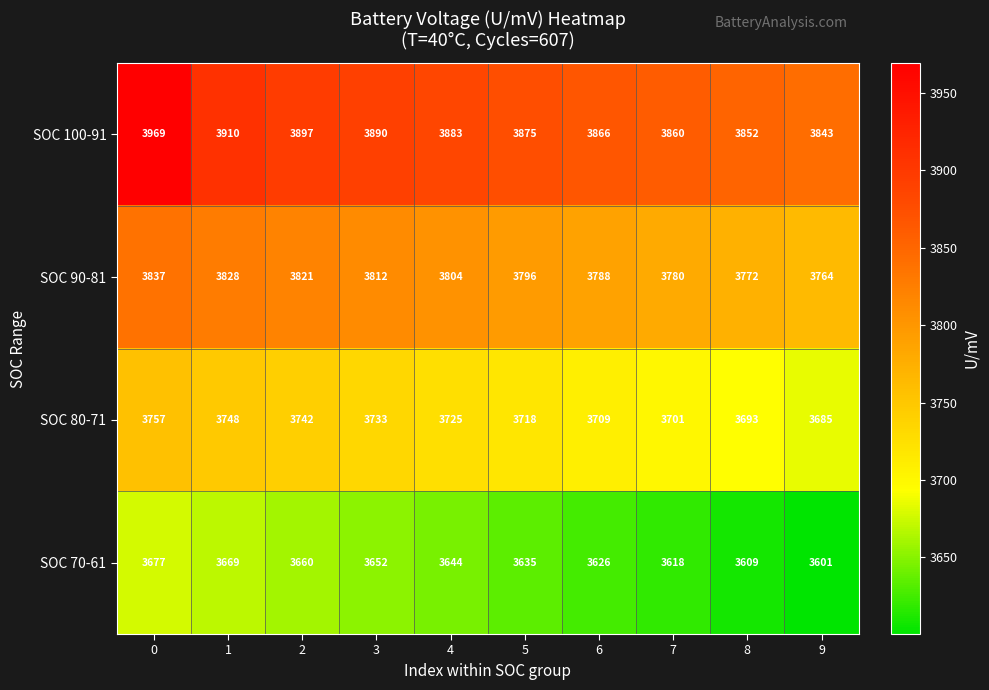

Which series has the largest total across all categories?

SOC 100-91